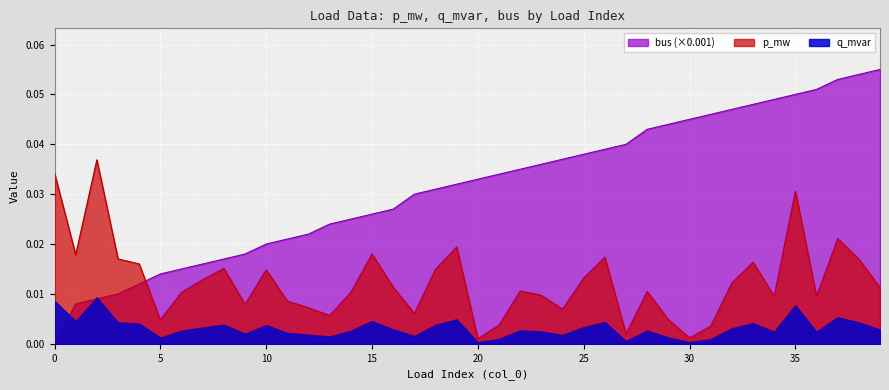

Does the chart display data point markers on the line(s)?

No